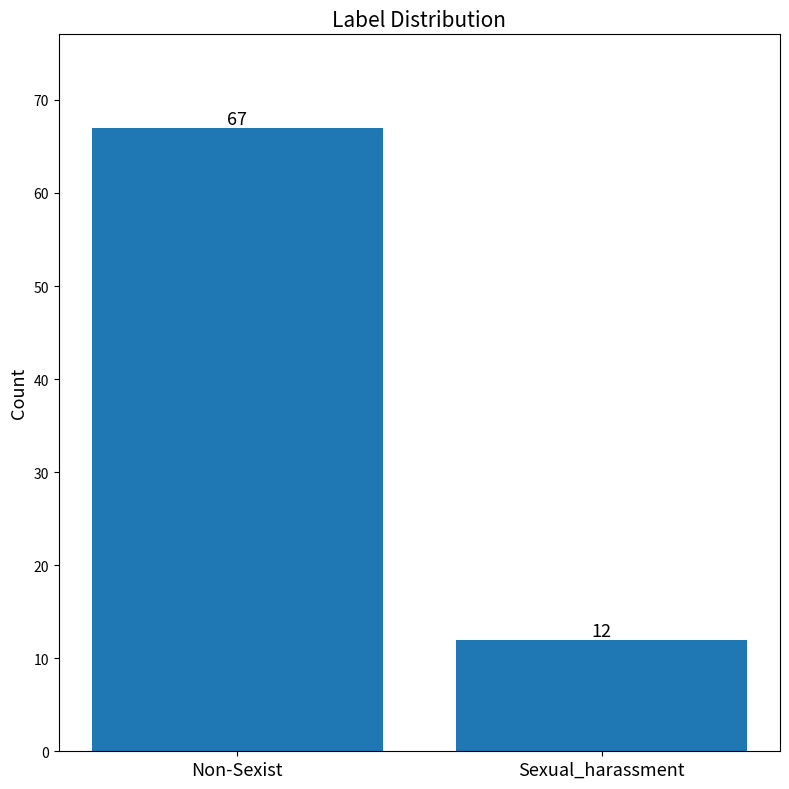

Which category has the lowest value across all series?

Sexual_harassment